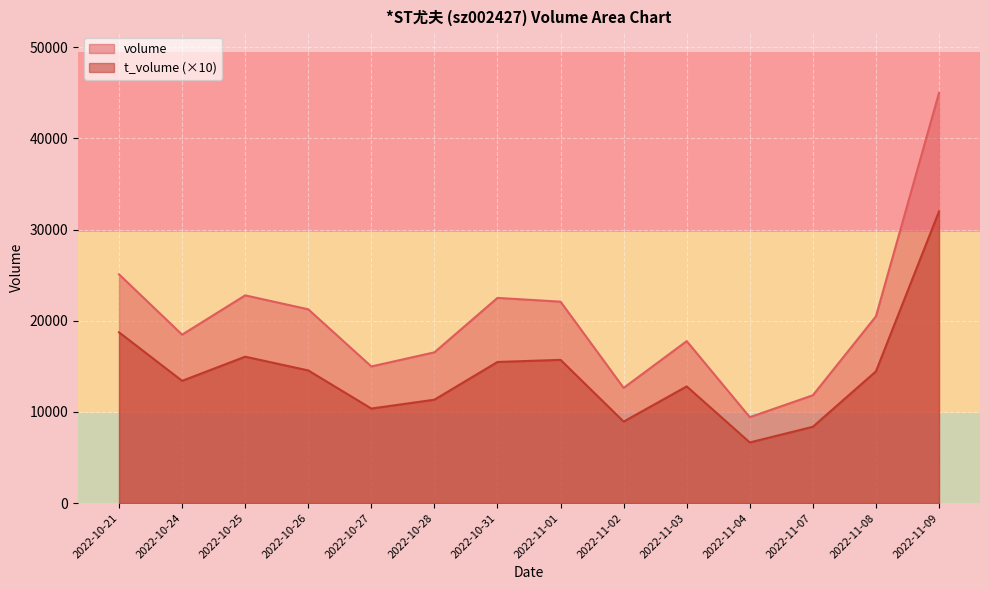

Between 2022-10-24 and 2022-10-25, which series saw the biggest shift?

volume